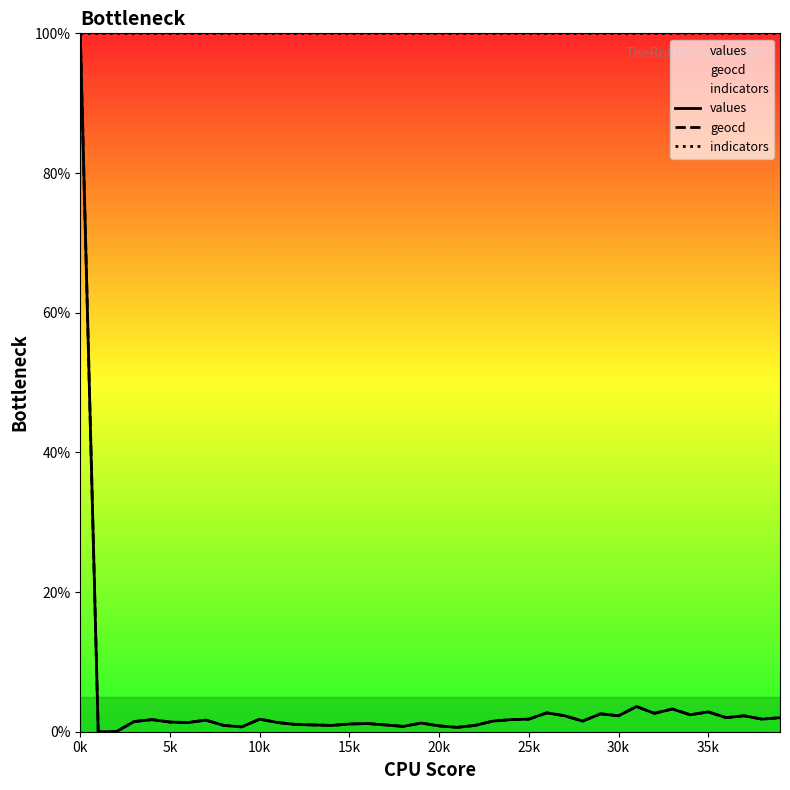

What is the value of the geocd point at the 6th from the left?

1.4